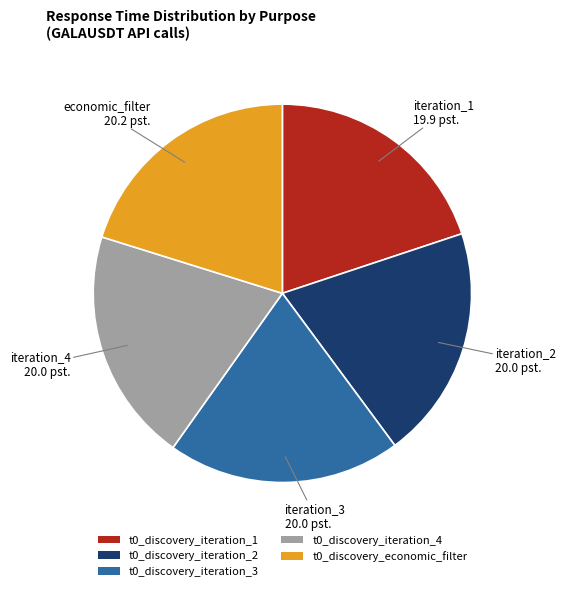

Is there a majority slice in this chart?

No